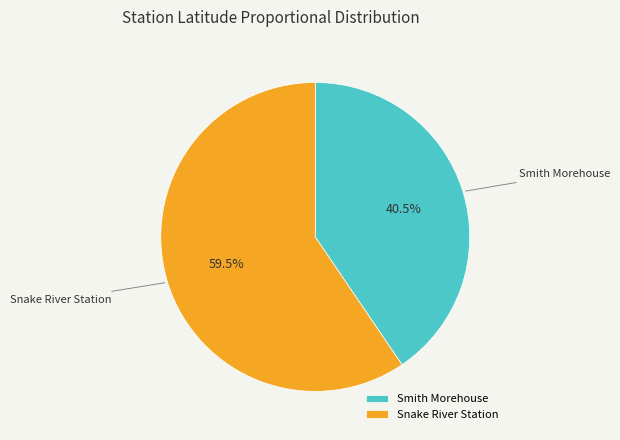

Combined, do Snake River Station and Smith Morehouse account for over 50%?

Yes